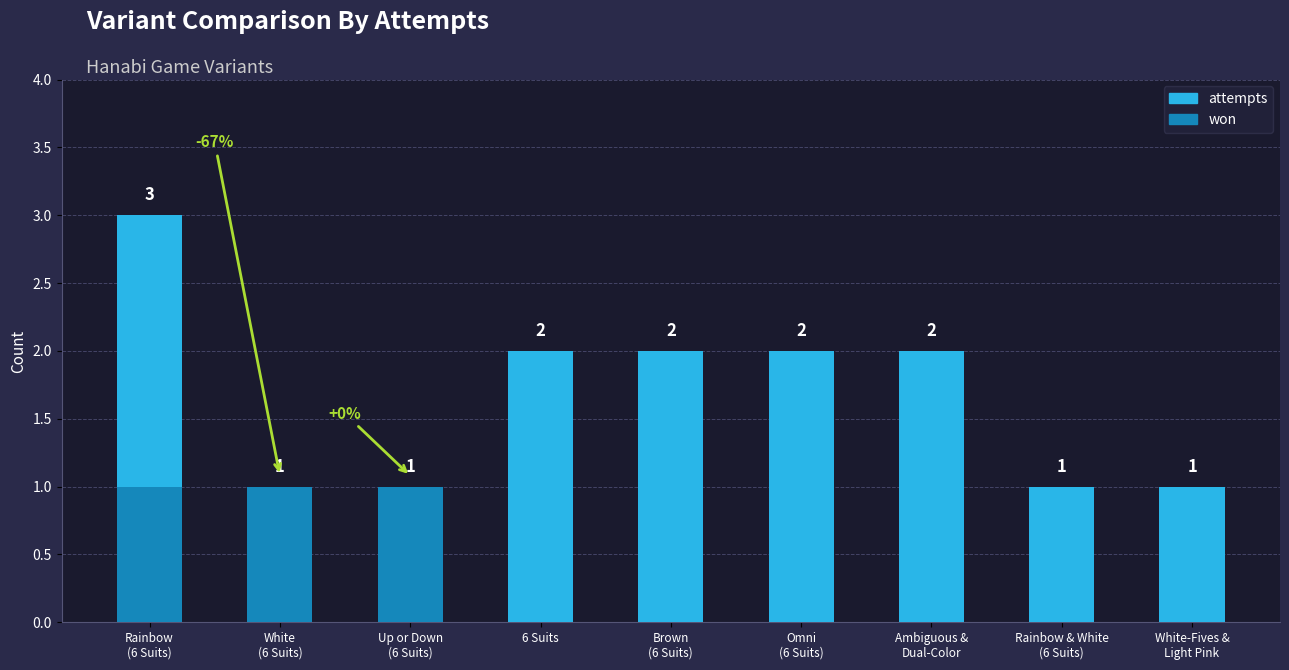

Reading left to right, what are all the values shown in this chart?

attempts: Rainbow
(6 Suits)=3	White
(6 Suits)=1	Up or Down
(6 Suits)=1	6 Suits=2	Brown
(6 Suits)=2	Omni
(6 Suits)=2	Ambiguous &
Dual-Color=2	Rainbow & White
(6 Suits)=1	White-Fives &
Light Pink=1
won: Rainbow
(6 Suits)=1	White
(6 Suits)=1	Up or Down
(6 Suits)=1	6 Suits=0	Brown
(6 Suits)=0	Omni
(6 Suits)=0	Ambiguous &
Dual-Color=0	Rainbow & White
(6 Suits)=0	White-Fives &
Light Pink=0